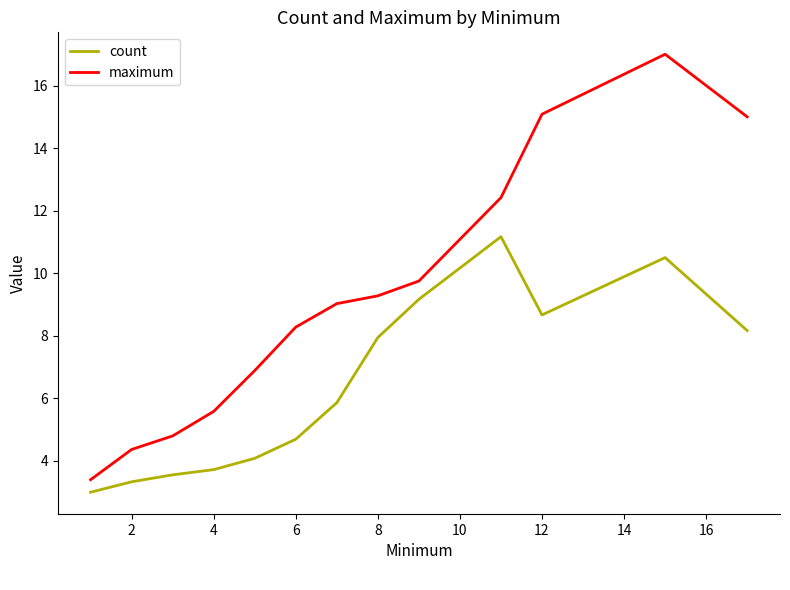

What is the minimum value for count?

3.0